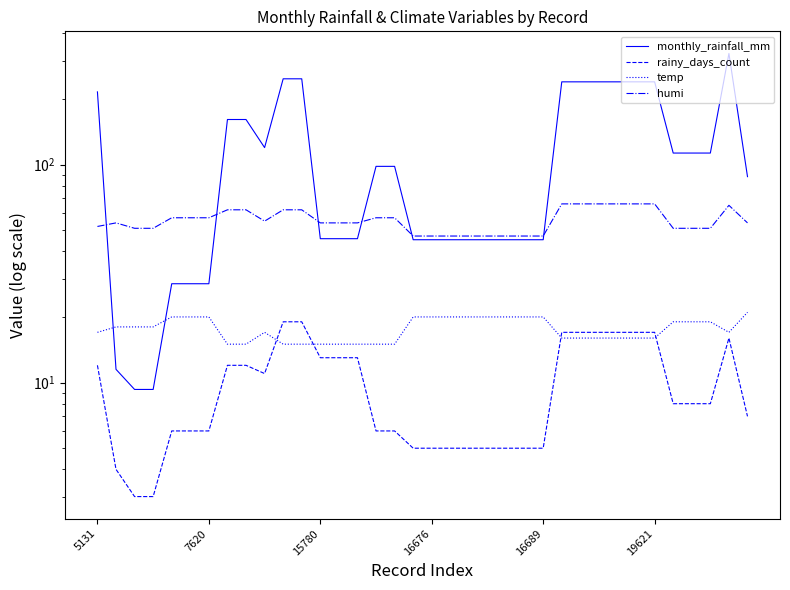

How many data points in temp are above 18?

15